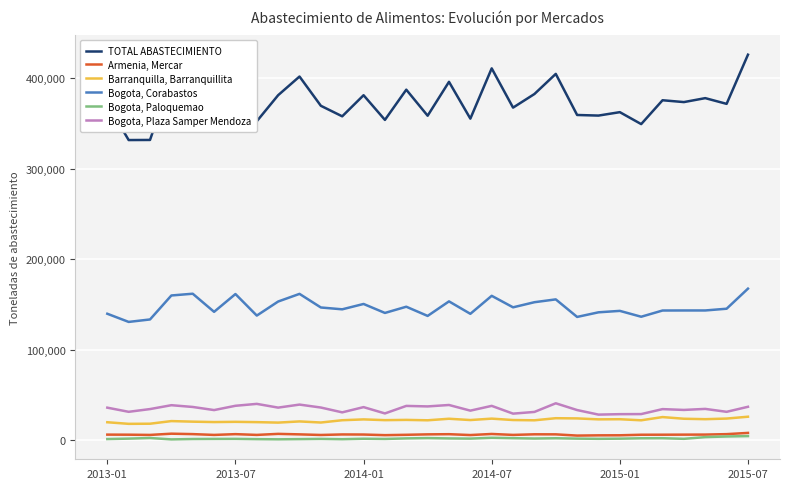

How many series are shown in this chart?

6